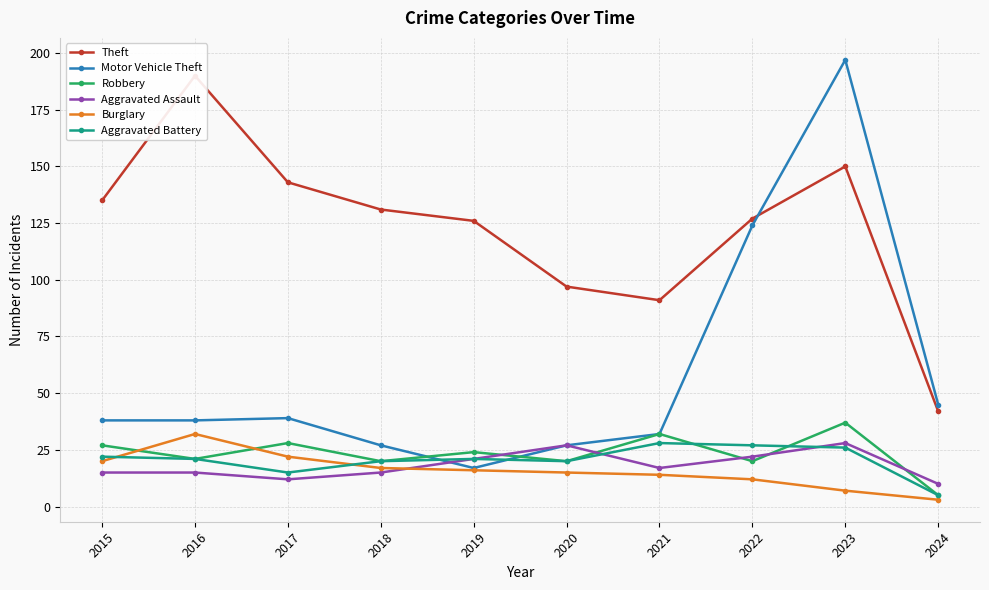

What is the sum of the Motor Vehicle Theft values at 2020 and 2018?

54